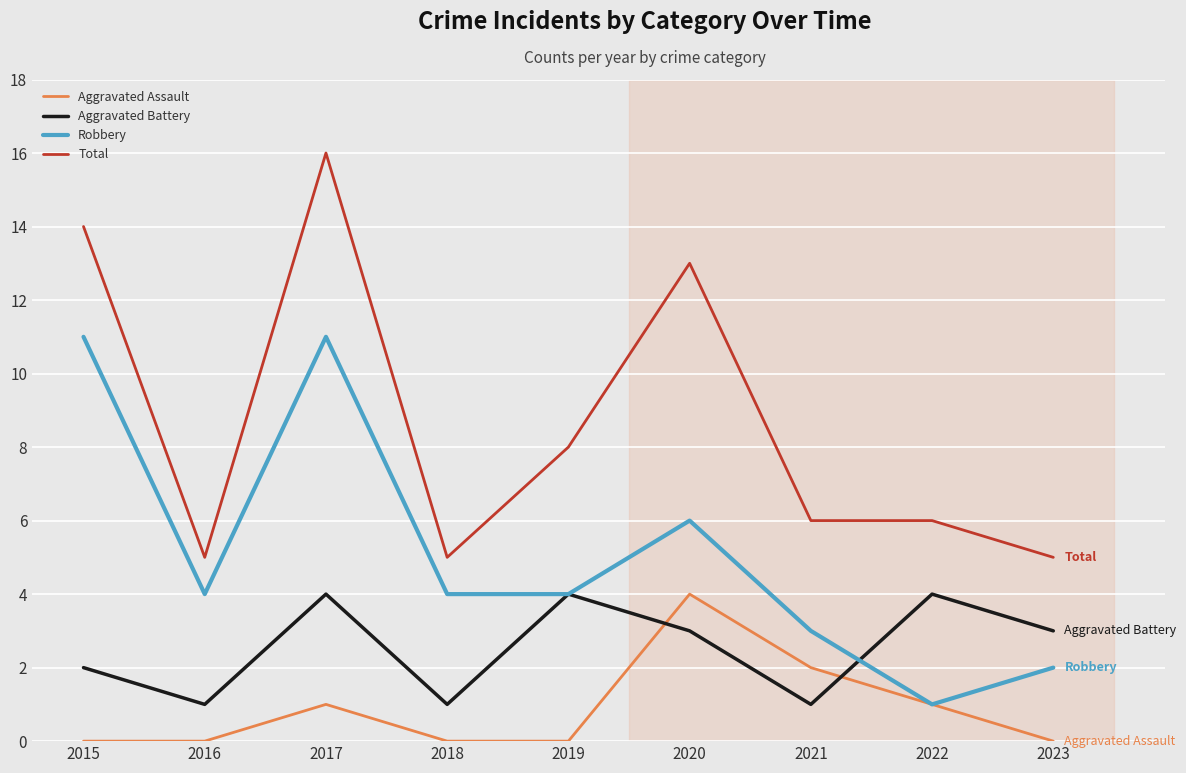

True or false: Total and Aggravated Battery intersect in this chart.

False